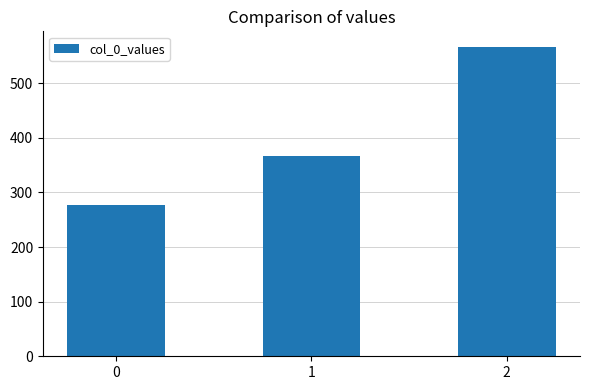

Are the bars horizontal?

No